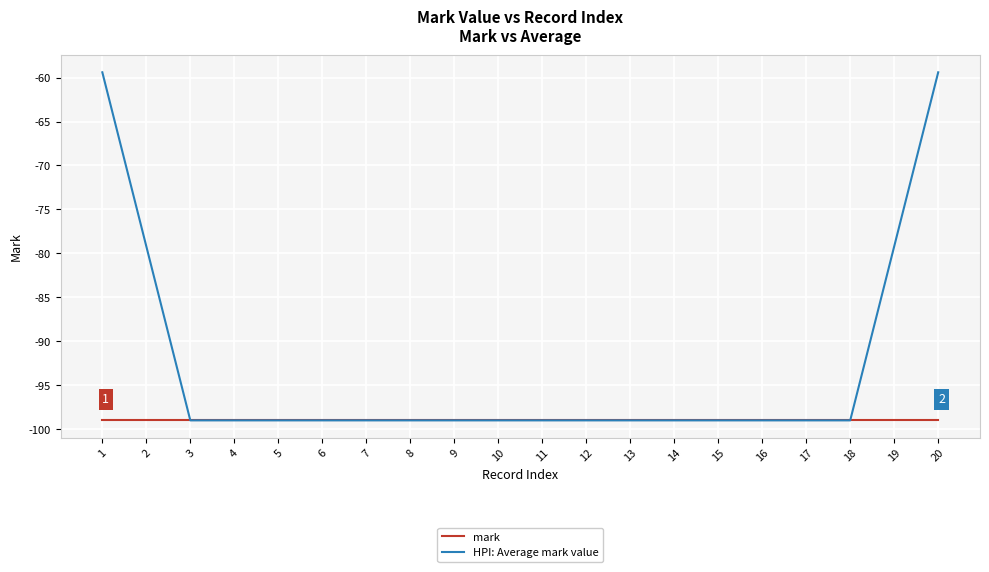

List the series in order of their peak value, lowest first.

mark, HPI: Average mark value